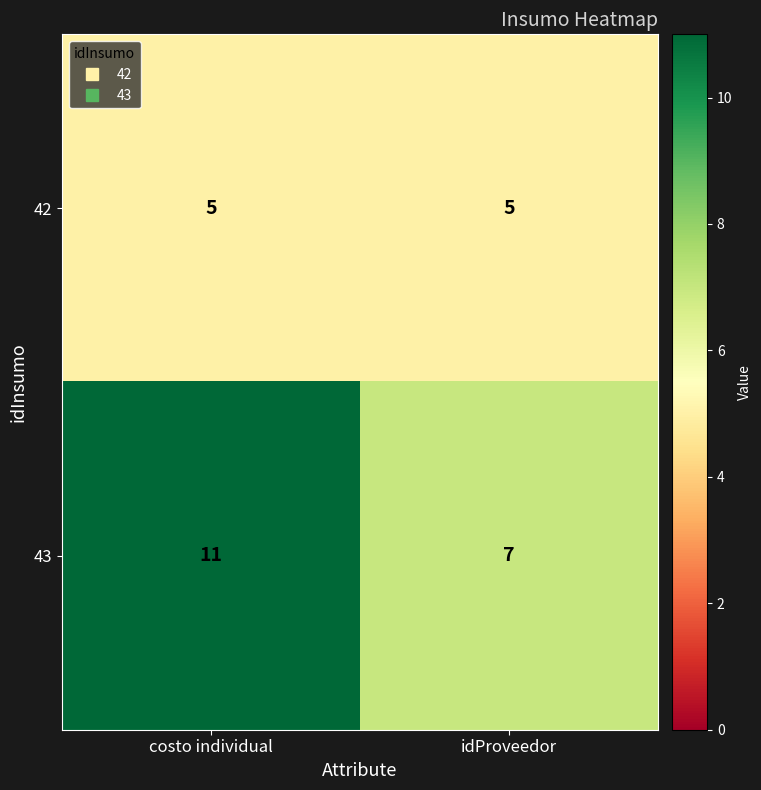

What is the minimum value shown in the chart?

5